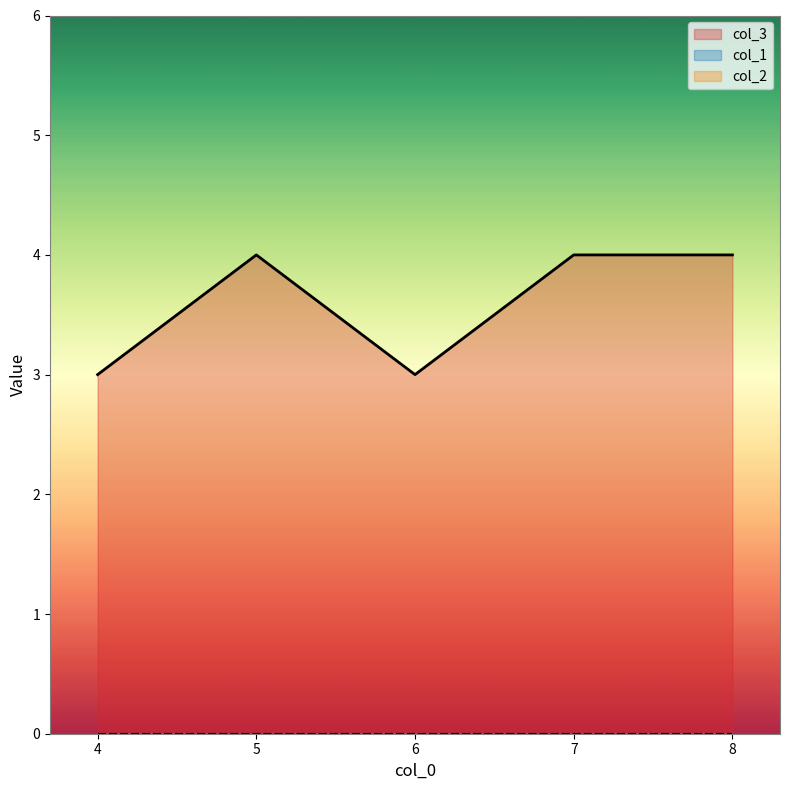

Which series has the largest total across all categories?

col_3